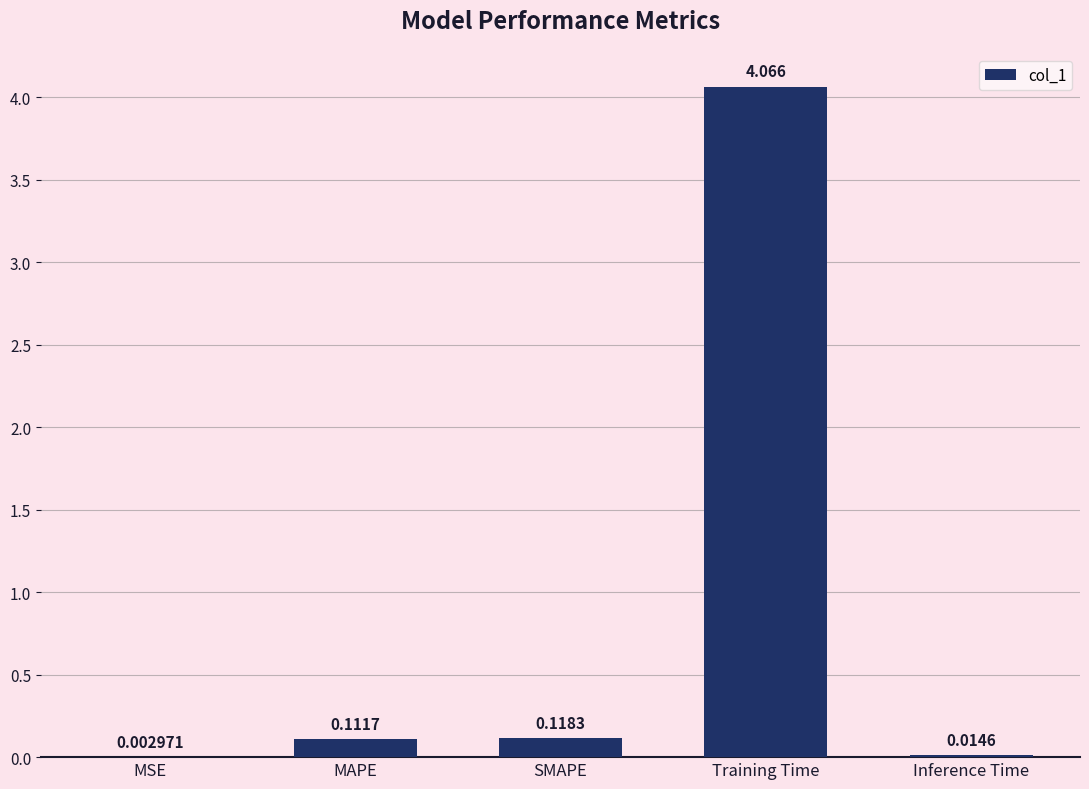

At which label is the value closest to 2?

SMAPE